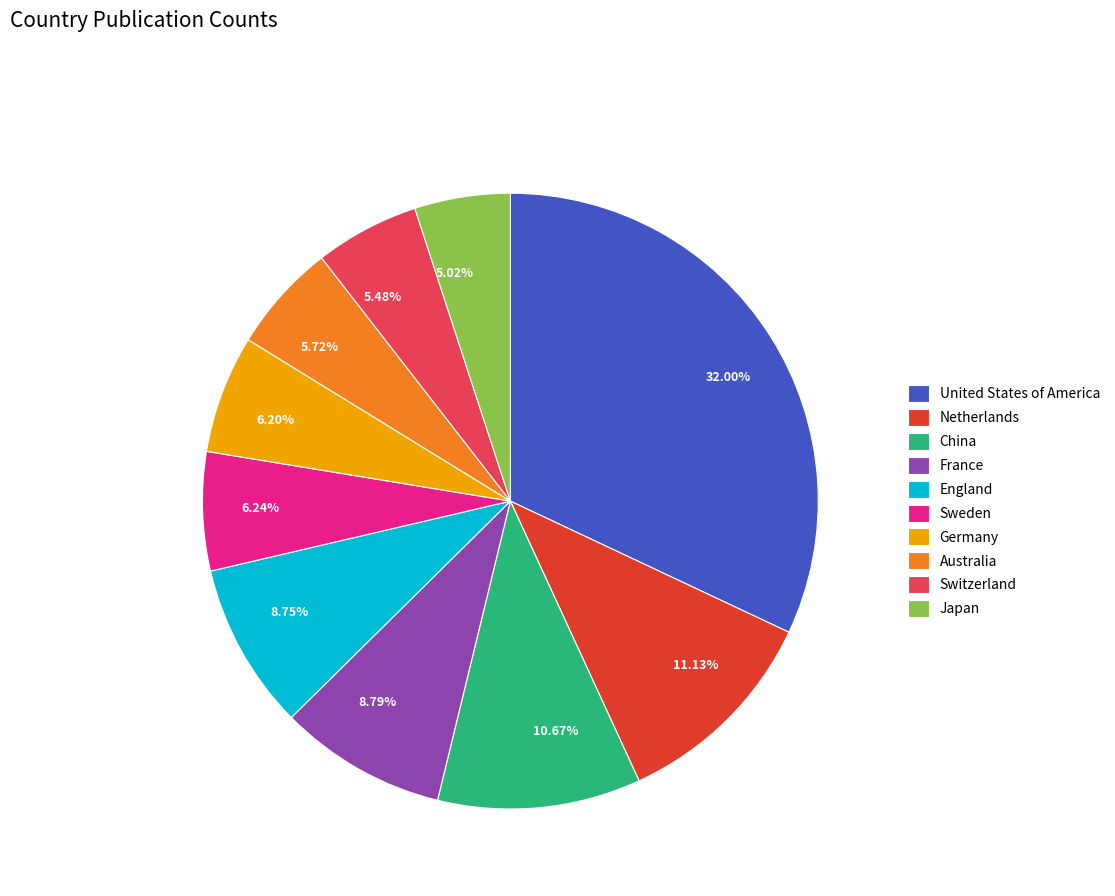

How many slices are in this pie chart?

10